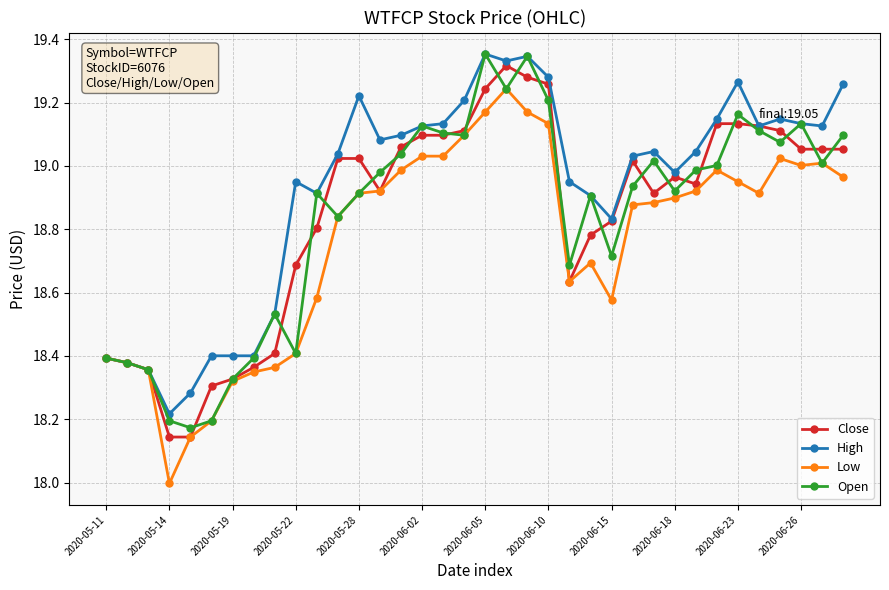

How many lines are shown in the chart?

4